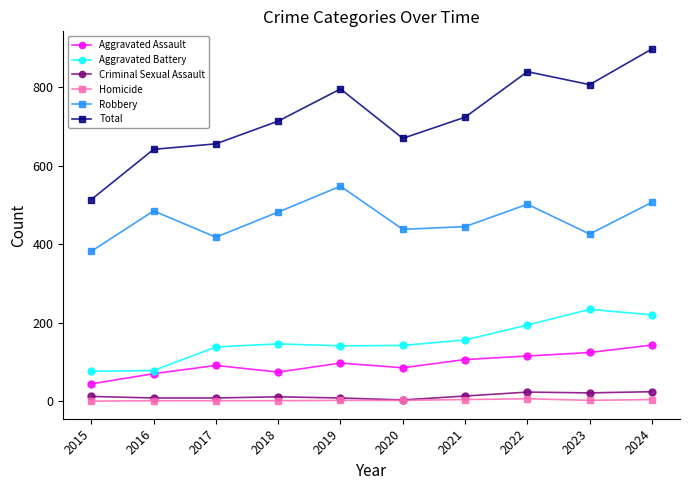

Does the chart display data point markers on the line(s)?

Yes